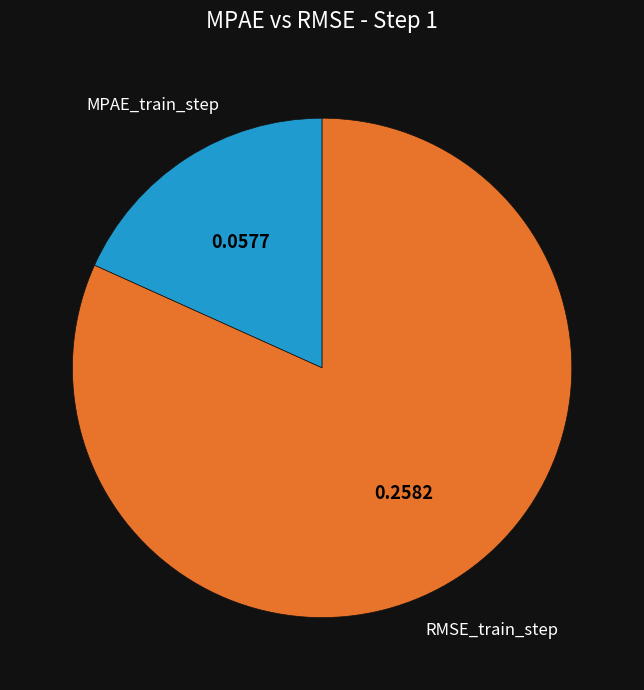

Is there a majority slice in this chart?

Yes